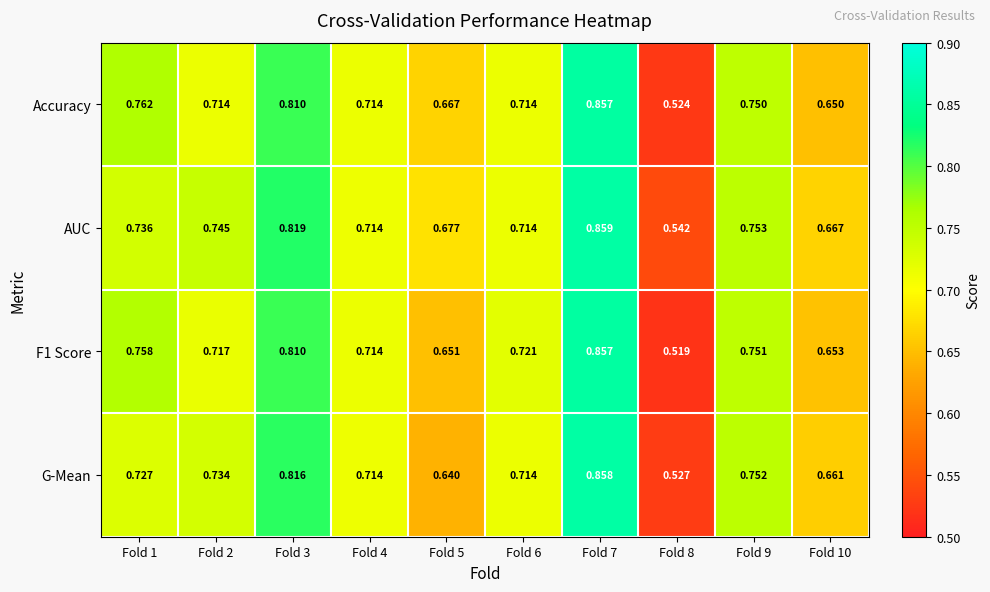

Is the value of AUC at Fold 7 greater than the value of G-Mean at Fold 7?

Yes